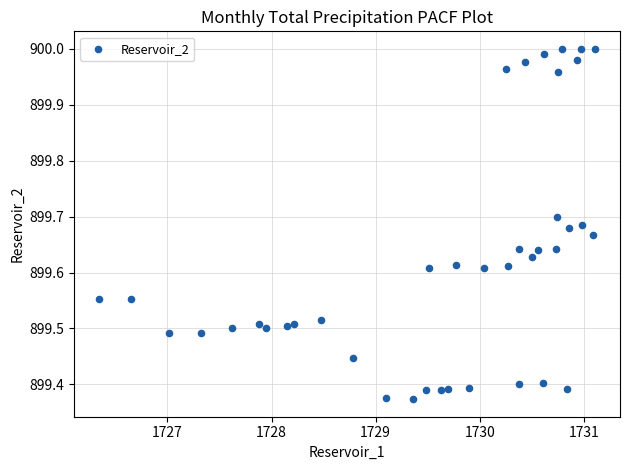

What is the range of X values (max minus min)?

4.8